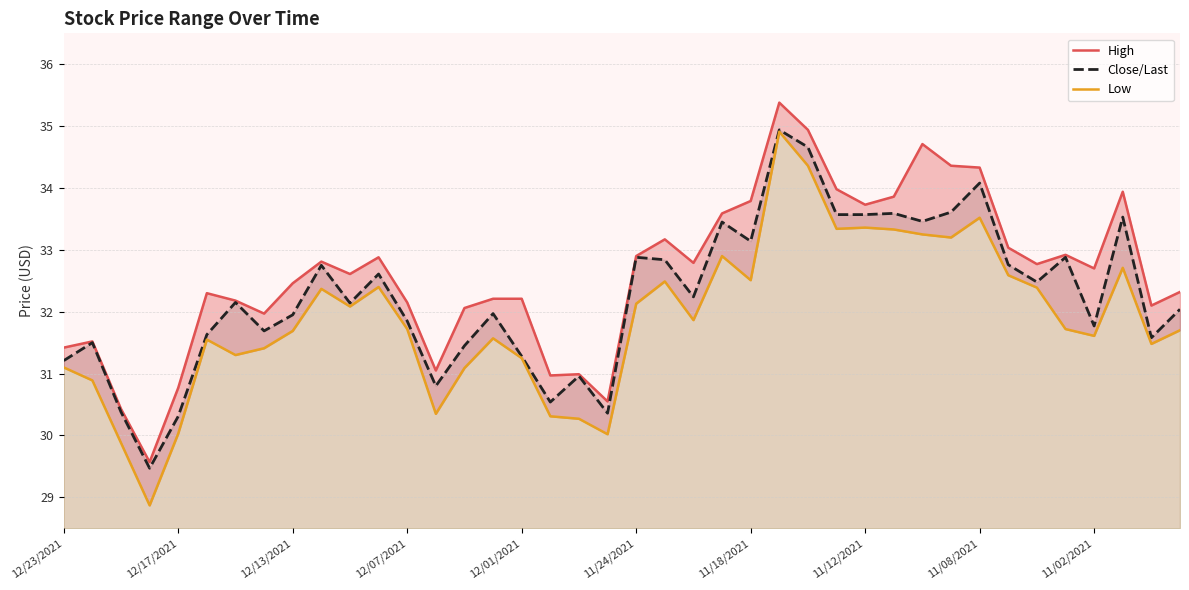

What is the minimum value for High?

29.6